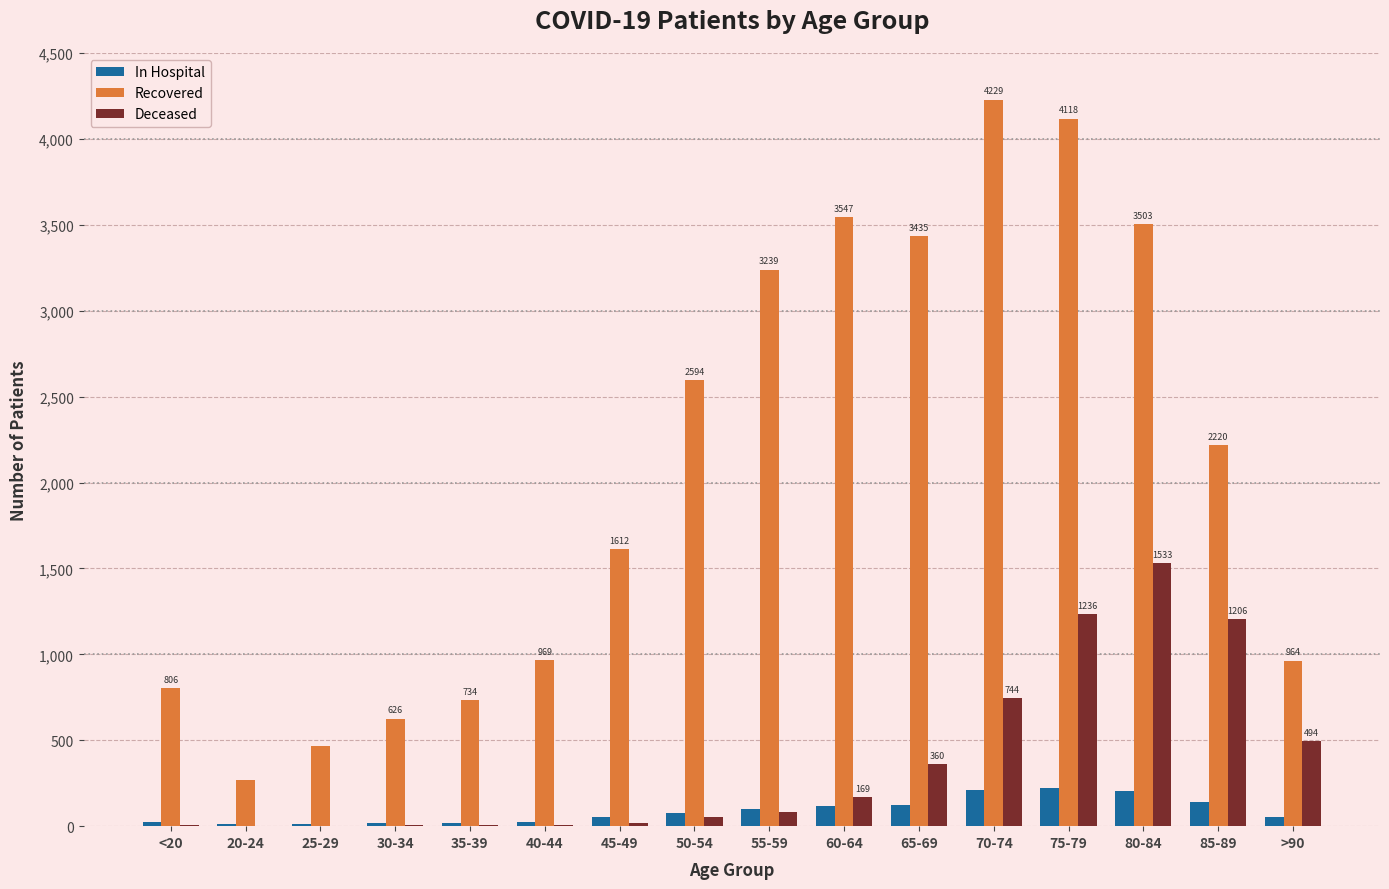

Which category has the highest value across all series?

70-74